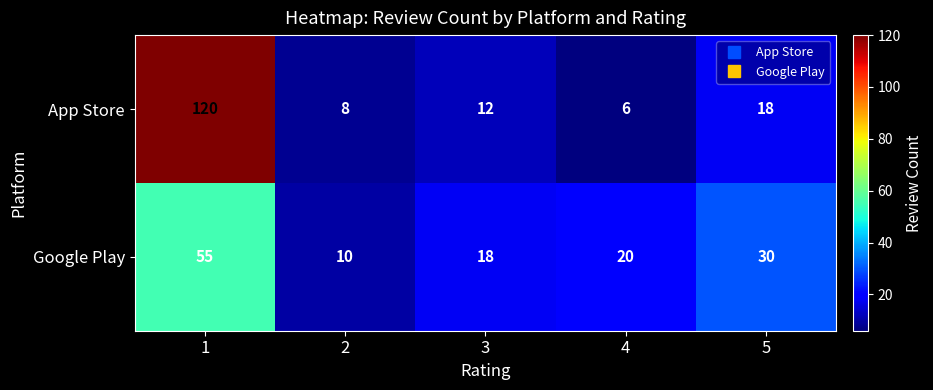

The App Store series shows 11 at 2. True or false?

False